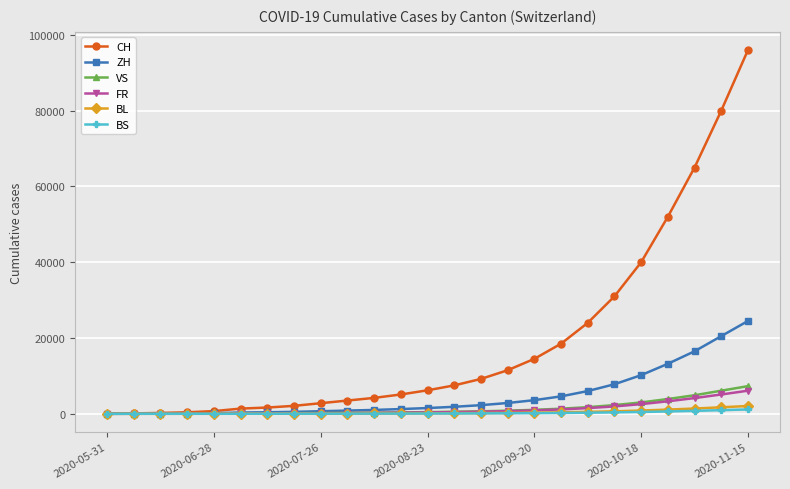

Which series has the largest total across all categories?

CH